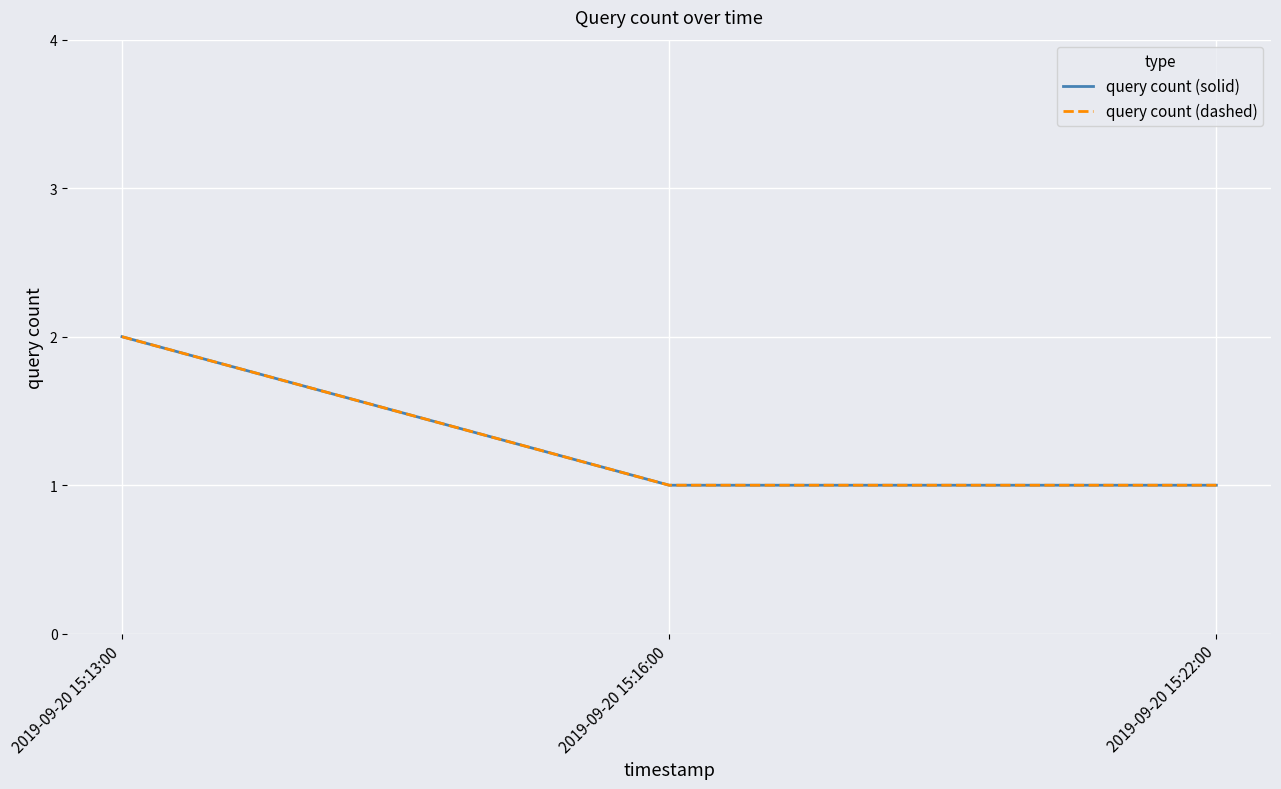

What is the value of the query count (solid) point at the 2nd from the left?

1